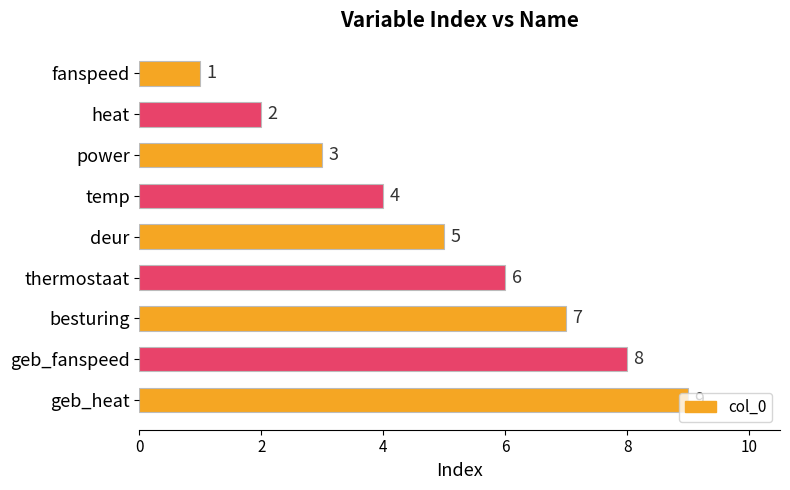

What is the average value?

5